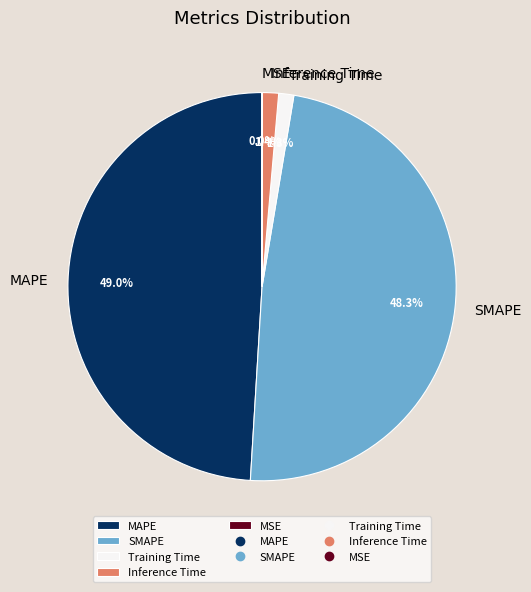

Which category has the biggest portion of the pie?

MAPE